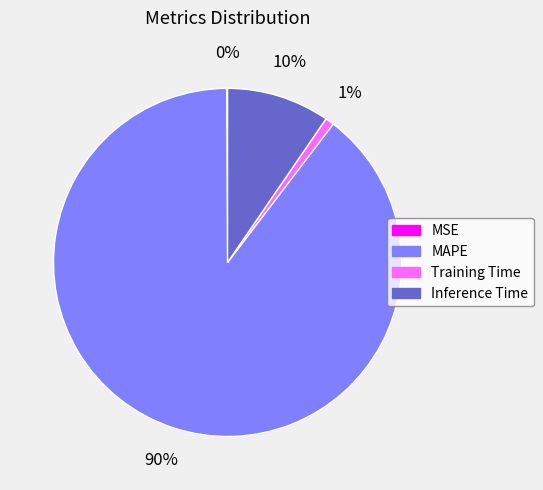

Which has a higher value, Inference Time or Training Time?

Inference Time